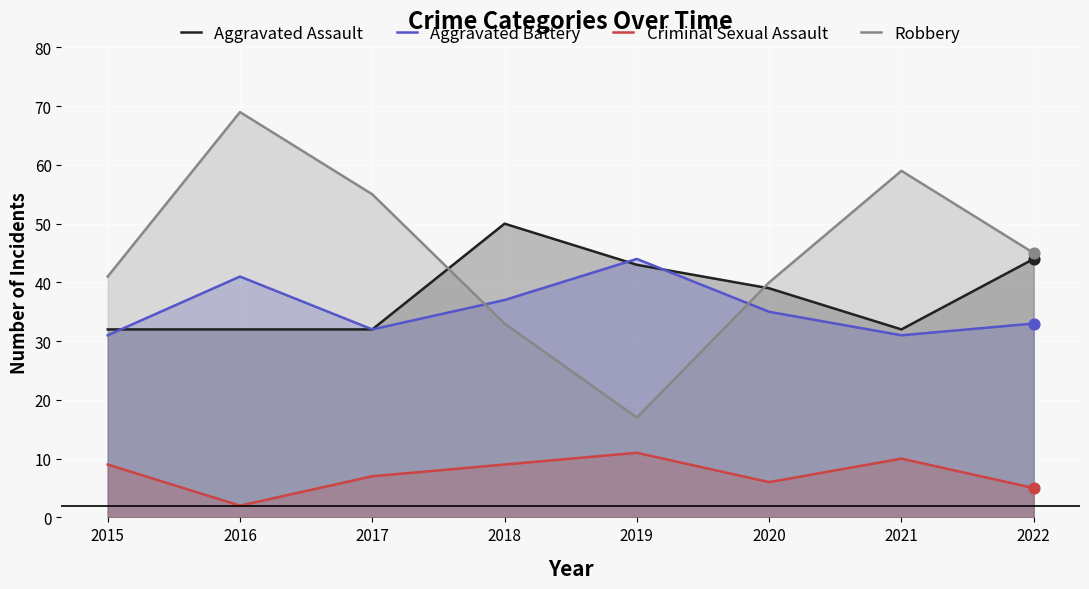

What is the total value across all series at 2020?

120